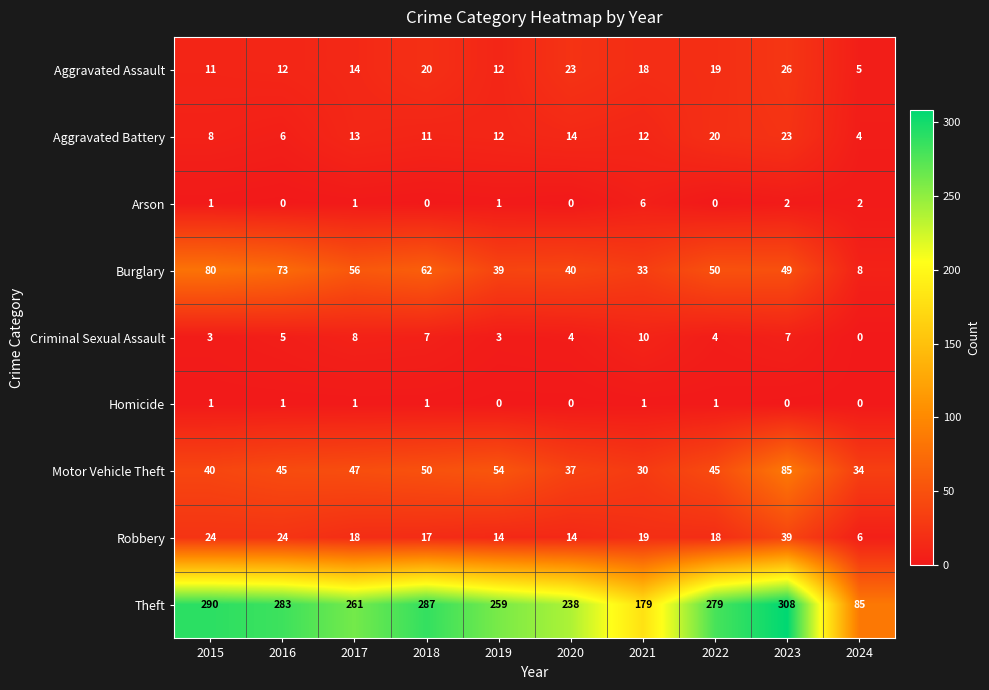

At which label is Criminal Sexual Assault closest to 5?

2016